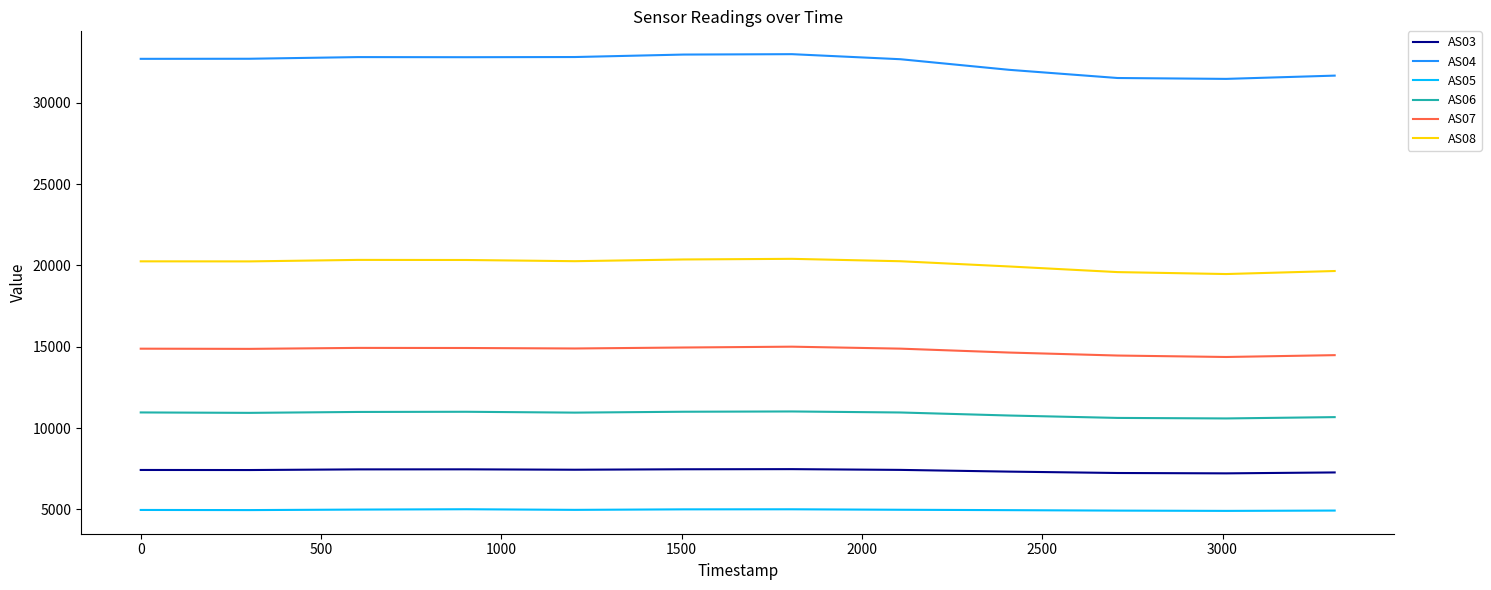

Does the chart have visible grid lines?

No